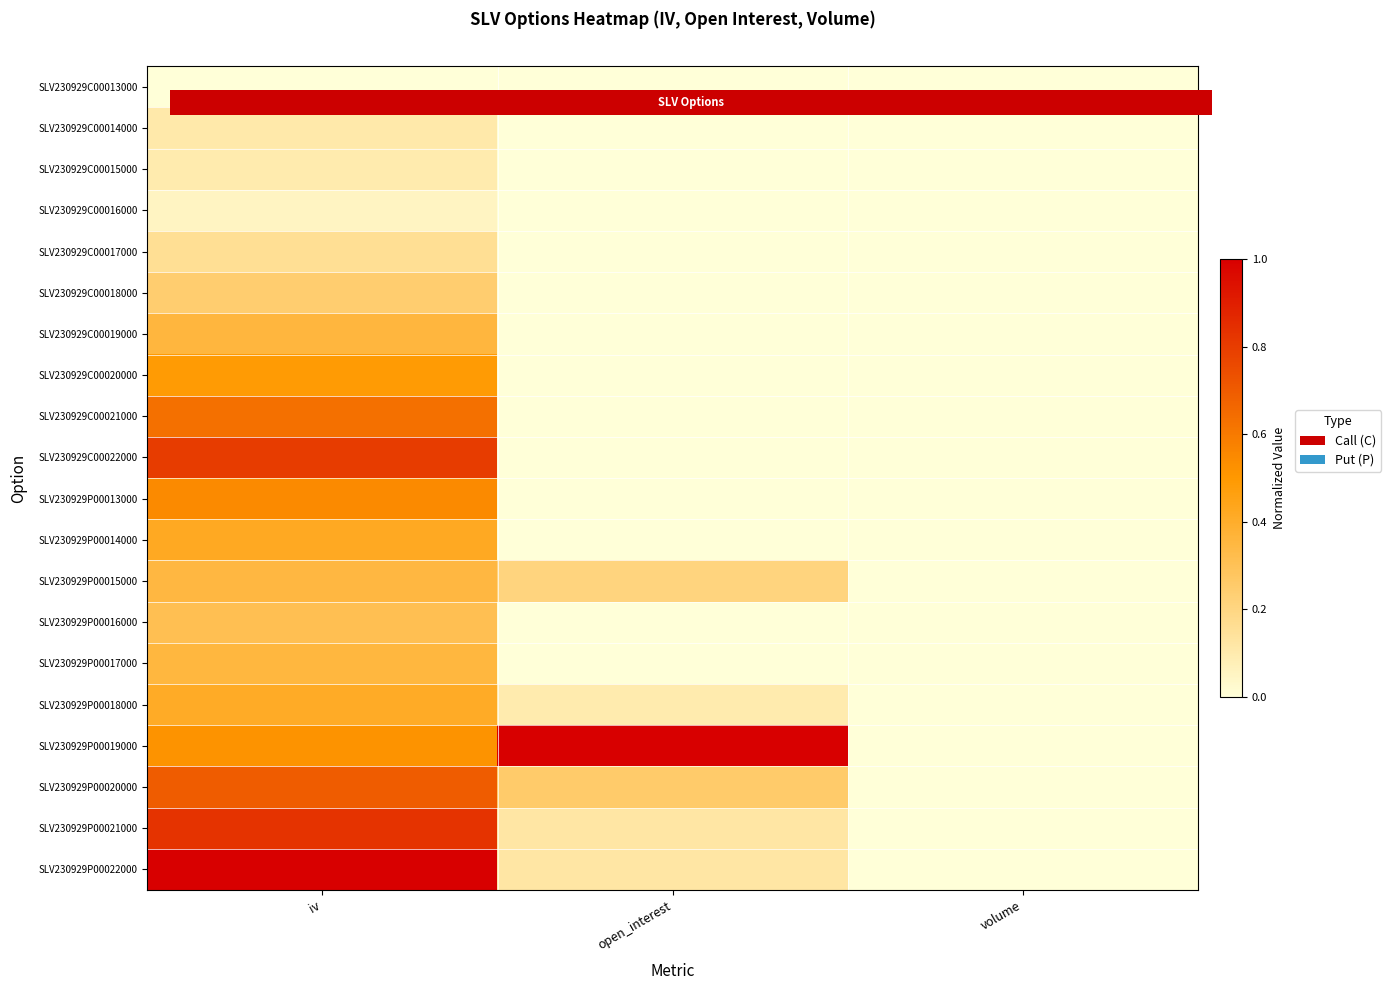

Count the number of categories in the chart.

3